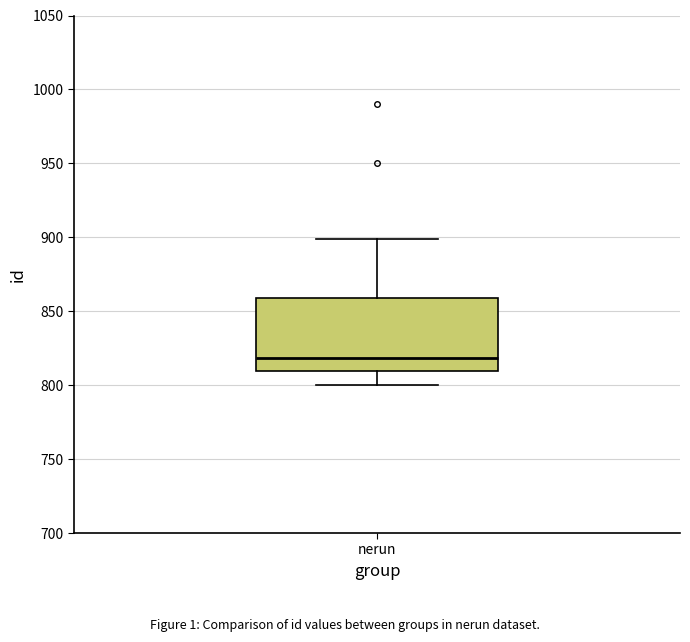

Where is the lower edge of the box for nerun on the y-axis? The values are not printed on the chart, so give them approximately, as read against the axis.

810